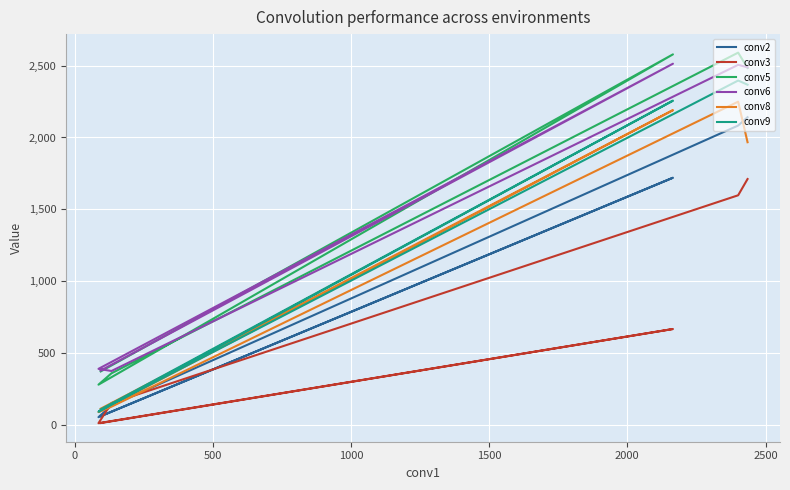

Rank the series by their maximum value, from lowest to highest.

conv3, conv2, conv8, conv9, conv6, conv5